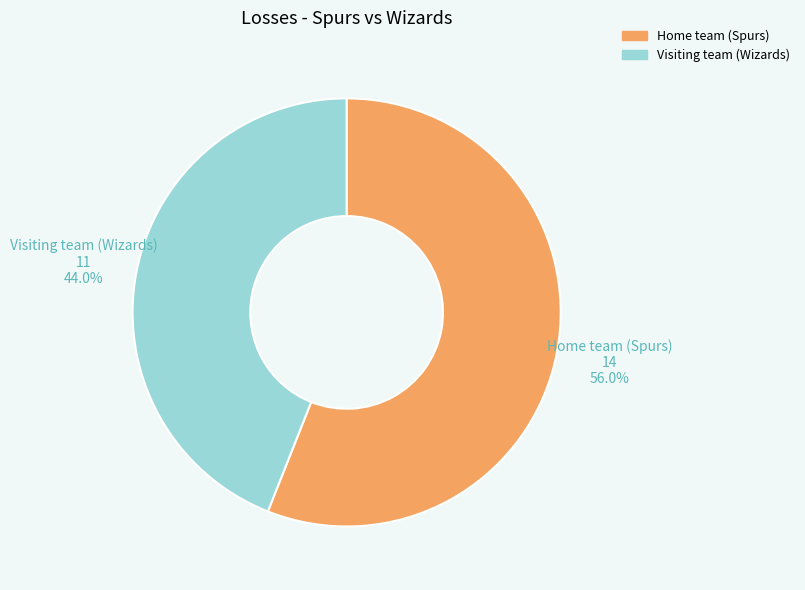

What is the ratio of the value at Visiting team (Wizards) to the value at Home team (Spurs)?

0.8